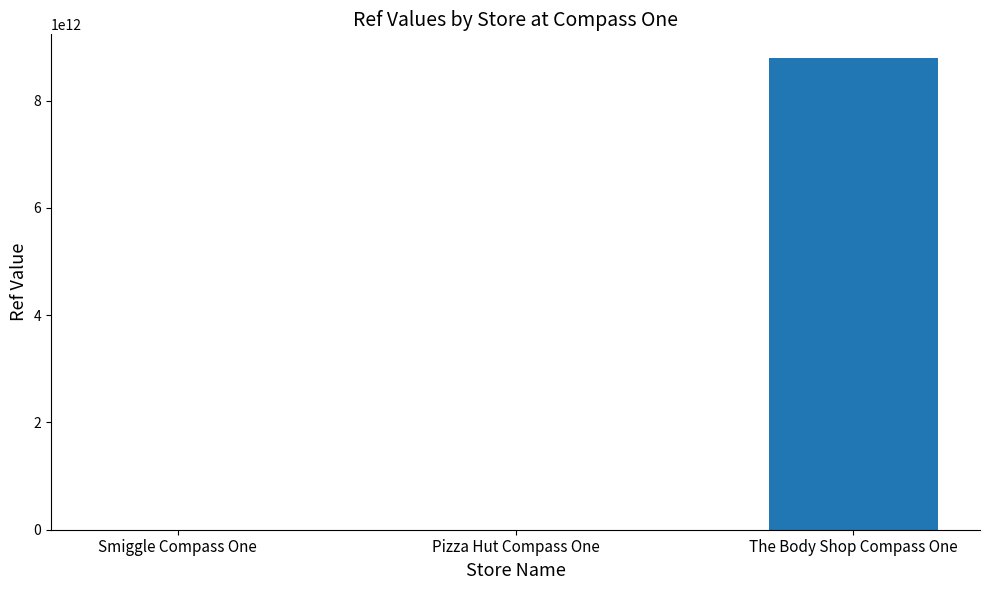

Are the bars grouped side by side (vs. stacked)?

No